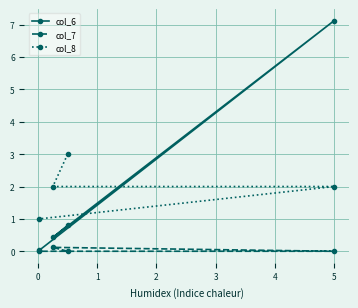

What is the greatest value displayed?

7.1